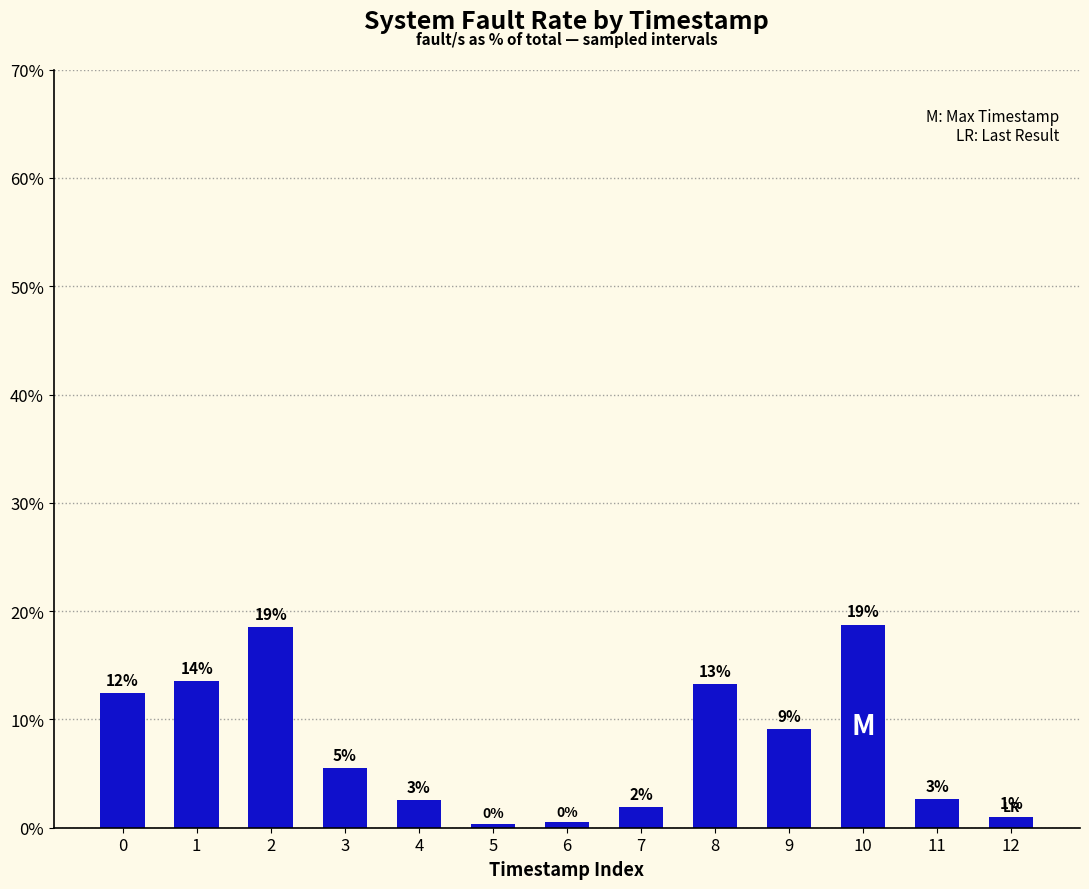

Reading left to right, what are all the values shown in this chart?

0=12.4	1=13.5	2=18.5	3=5.5	4=2.6	5=0.4	6=0.5	7=1.9	8=13.2	9=9.1	10=18.7	11=2.6	12=1.0